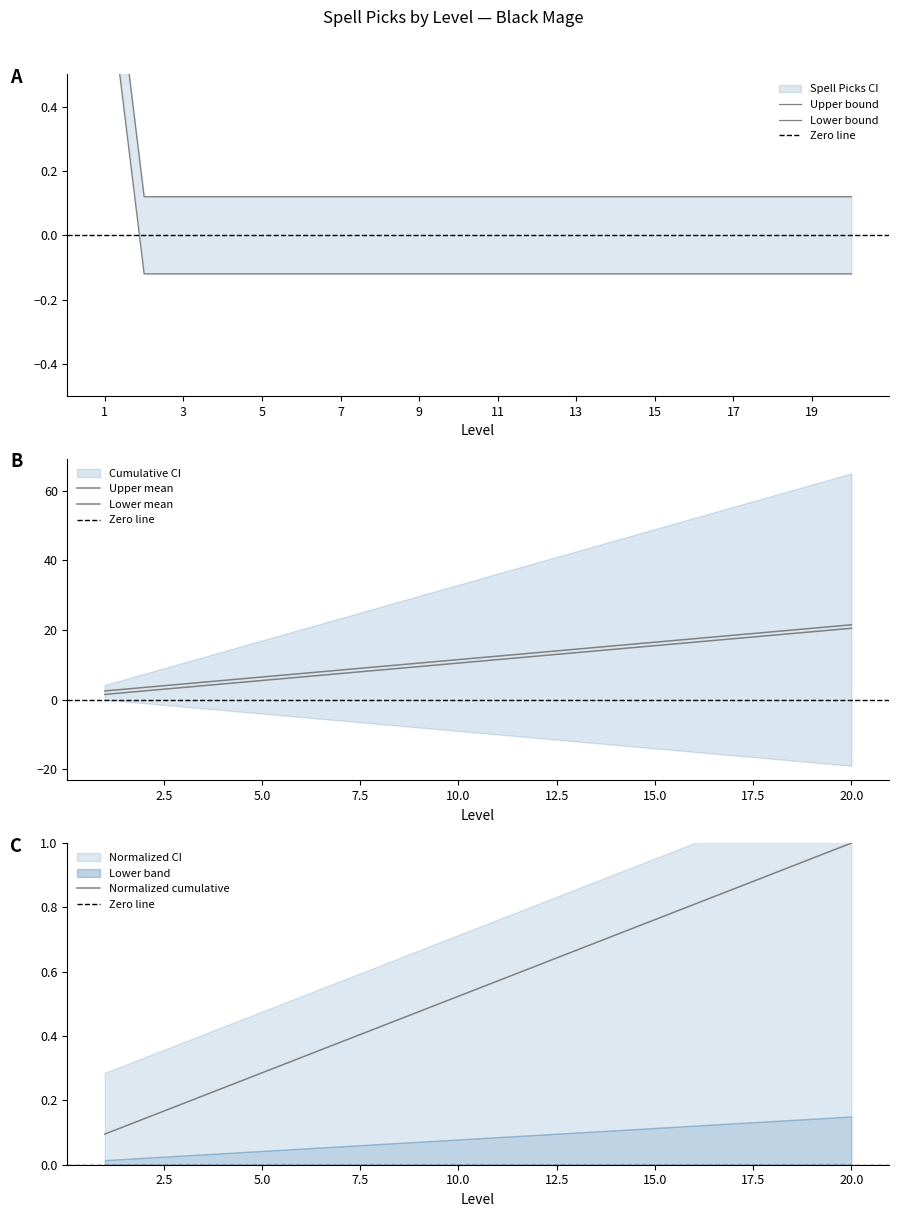

Is it true that the value at 16 is -0.1?

True